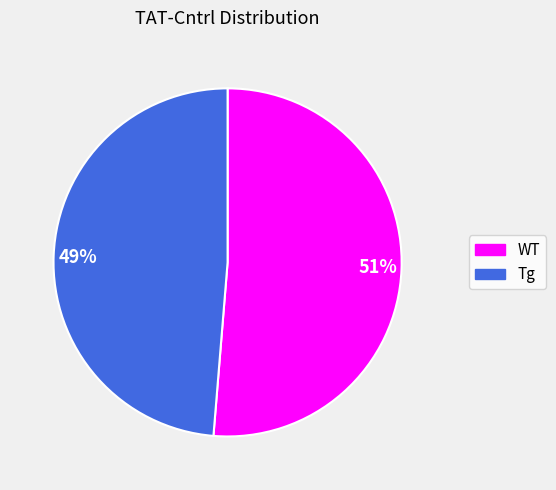

Which slice is the smallest?

49%